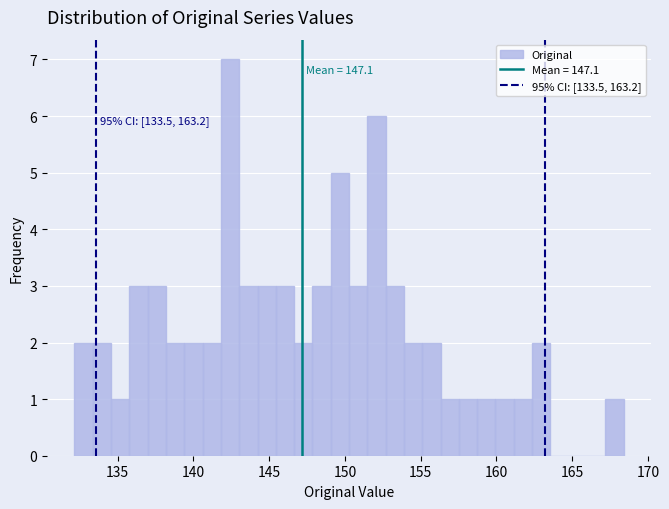

Read against the x-axis, roughly where is the centre of the tallest bar?

142.5